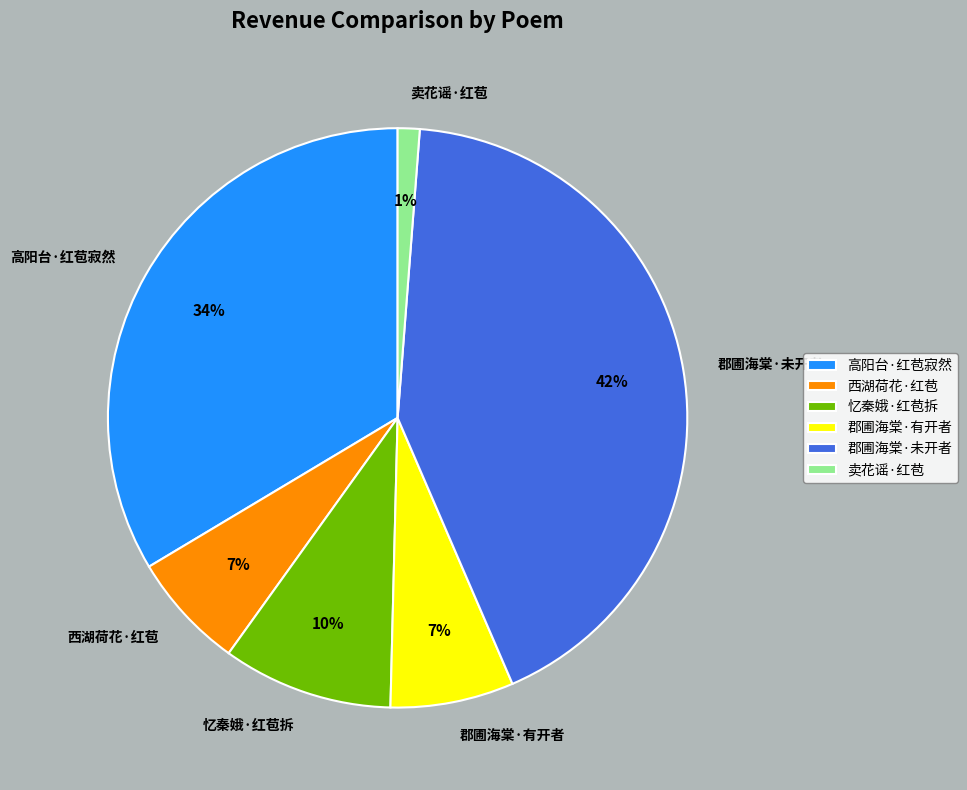

To the nearest percent, what is the difference between the largest and smallest slice percentages?

41%